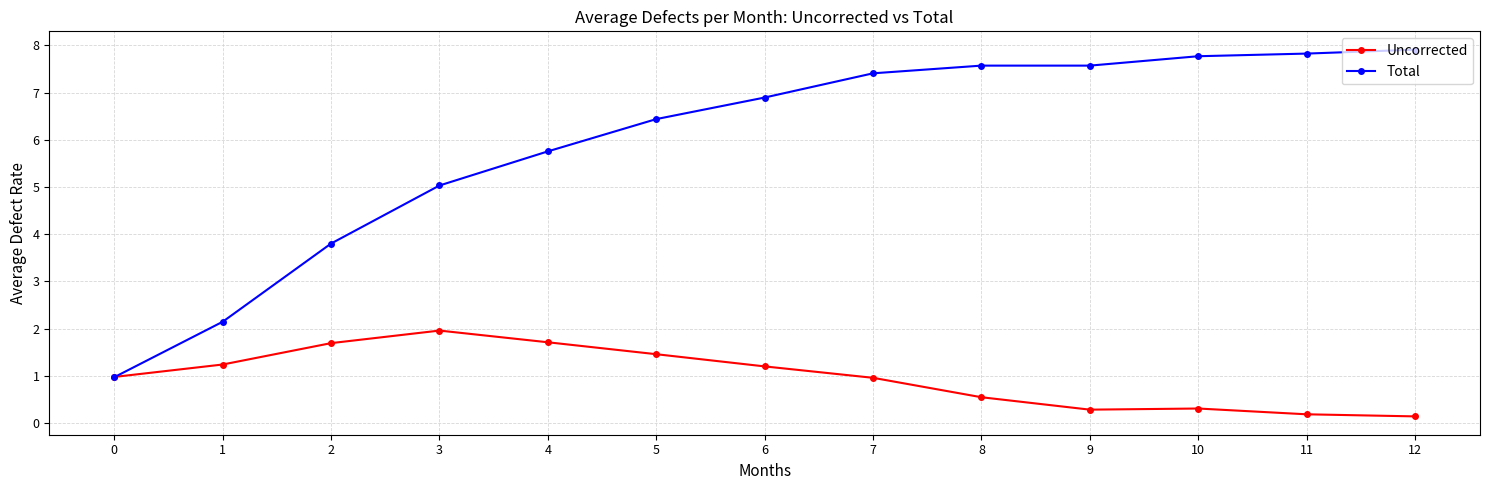

What is the total value across all series at 5?

7.9